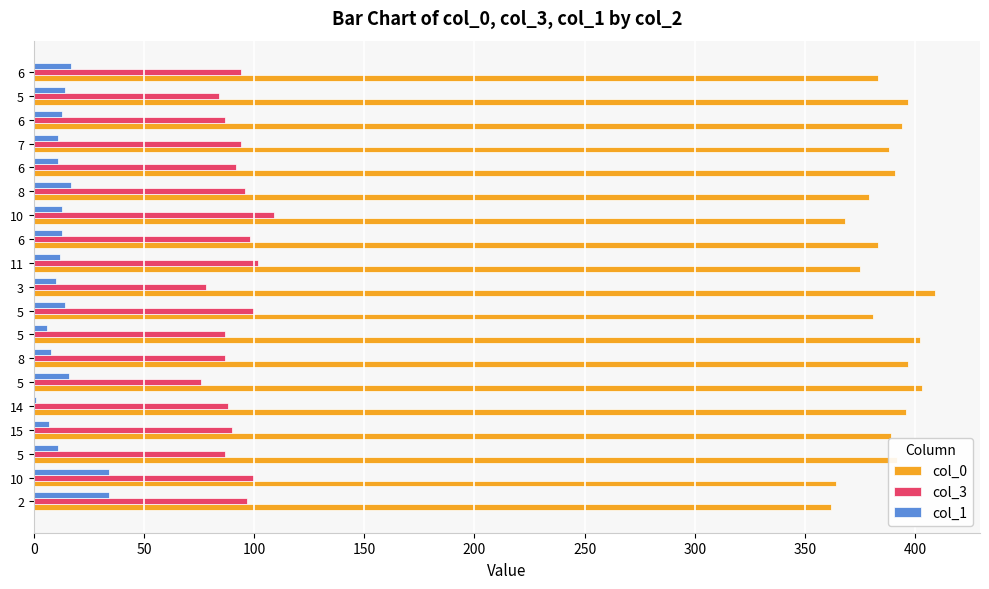

How many series are shown in this chart?

3